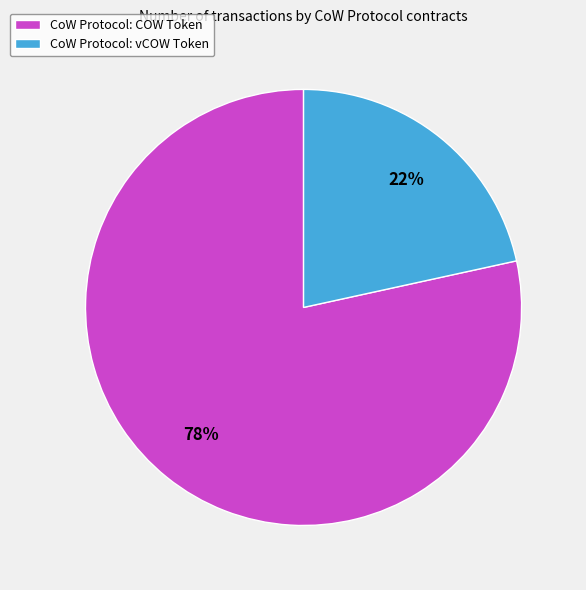

Which category has the biggest portion of the pie?

CoW Protocol: COW Token